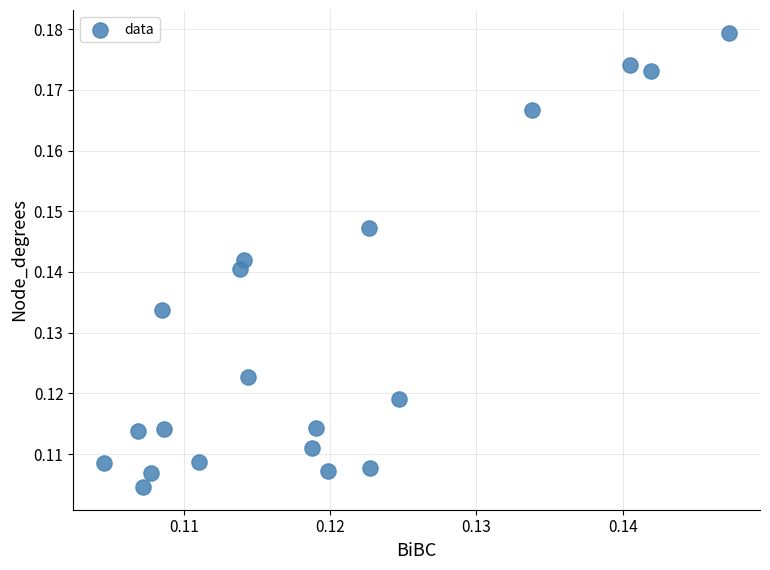

Count the number of points in this scatter plot.

20